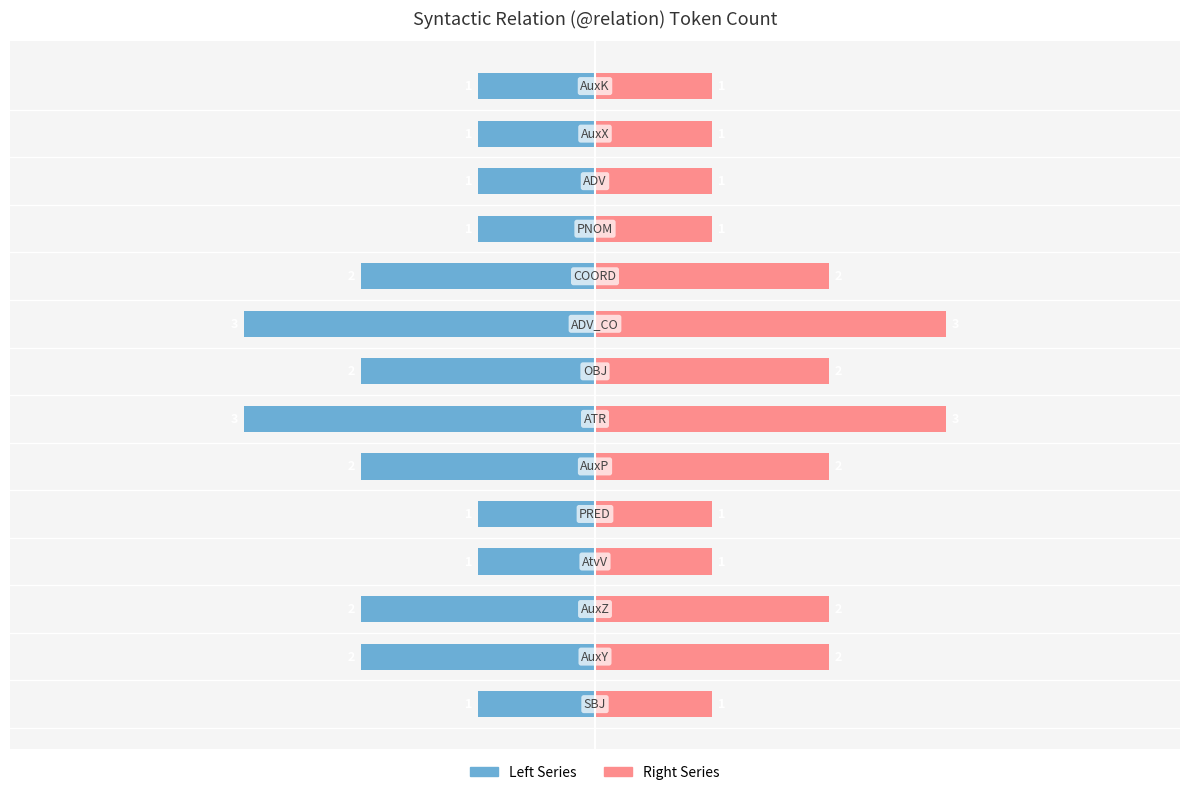

At how many categories does at least one series exceed 2?

2